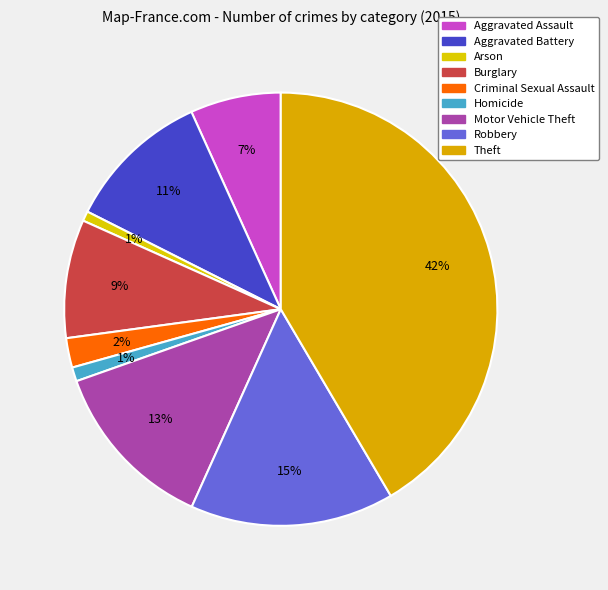

How many slices are in this pie chart?

9